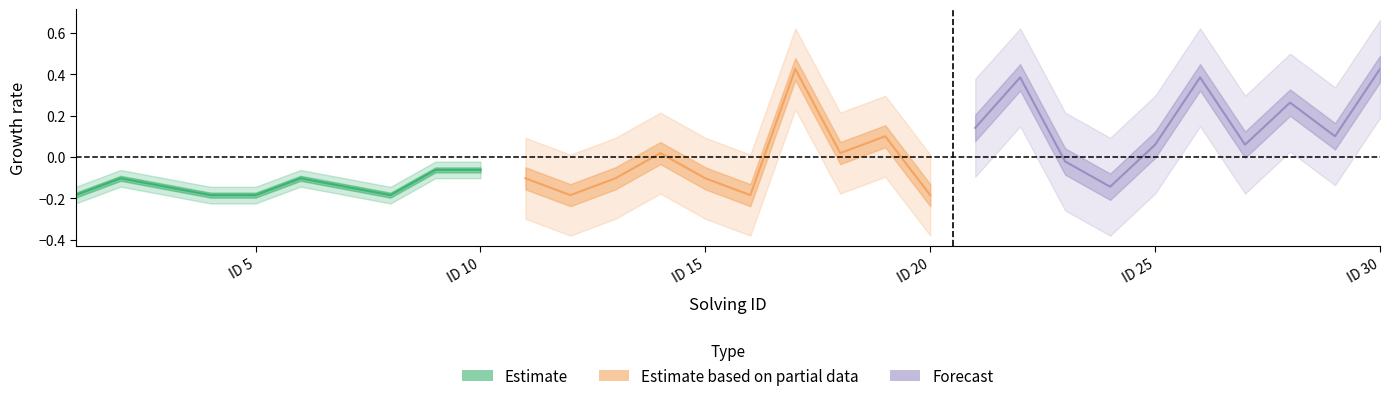

Is this an area chart (filled region under the line)?

No